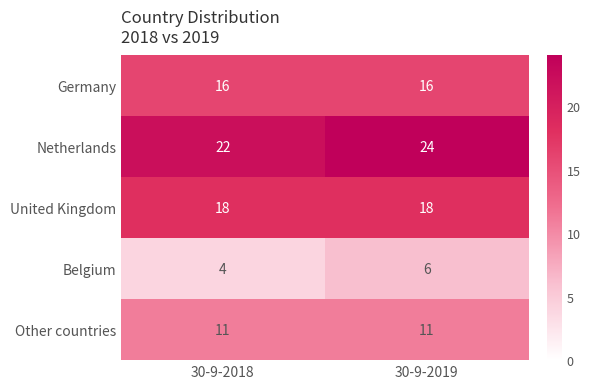

What is the spread (max minus min) of values at 30-9-2019?

18